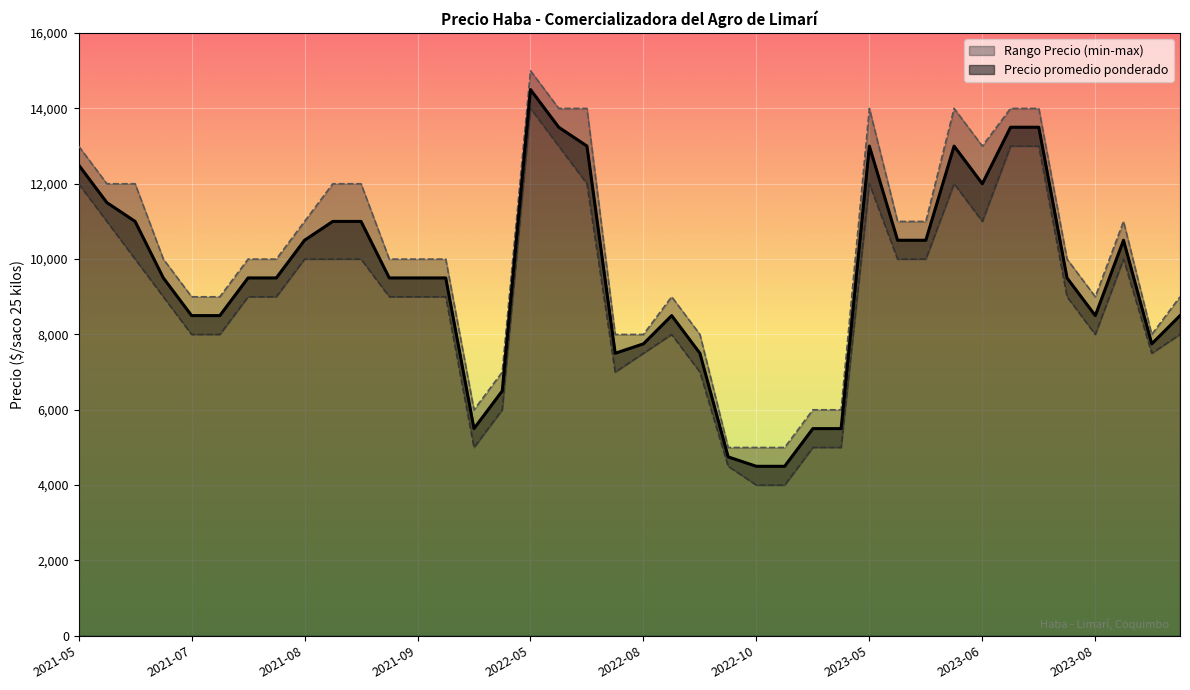

What is the highest value of the Precio promedio ponderado series?

14500